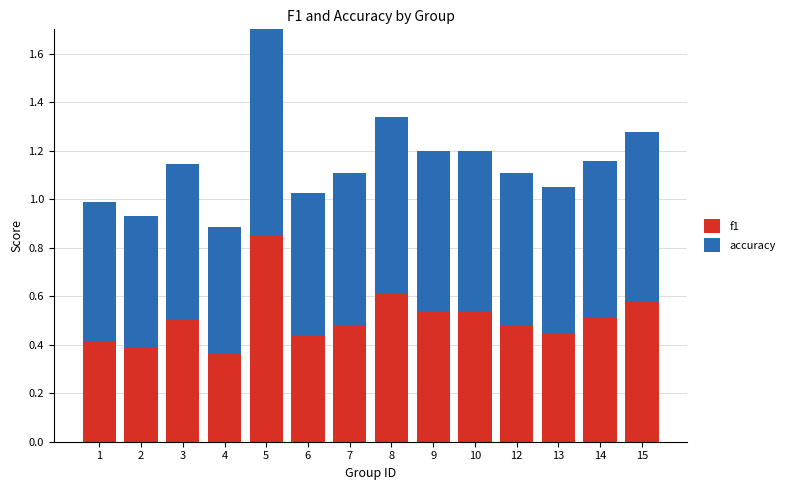

Rank the categories by f1 value from highest to lowest.

5, 8, 15, 9, 10, 14, 3, 7, 12, 13, 6, 1, 2, 4